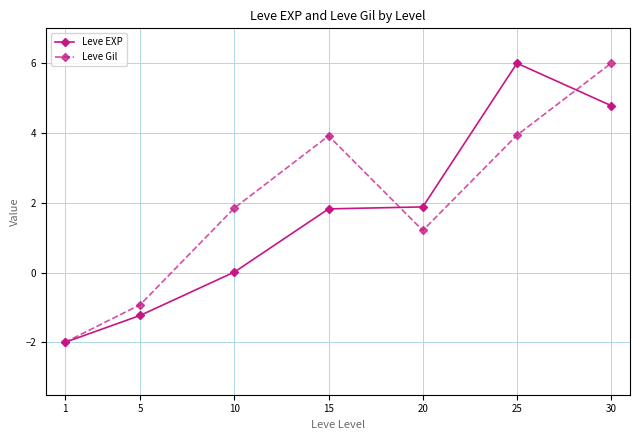

At which label does Leve EXP reach its peak?

25